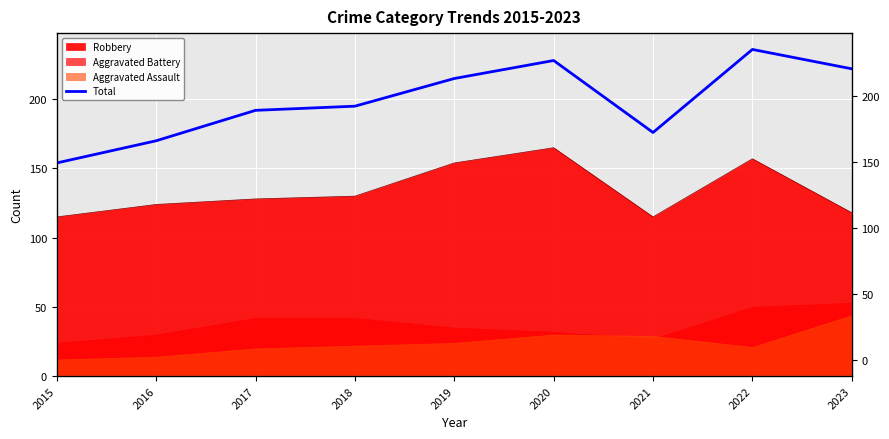

Rank the categories by value from lowest to highest.

2015, 2016, 2021, 2017, 2018, 2019, 2023, 2020, 2022